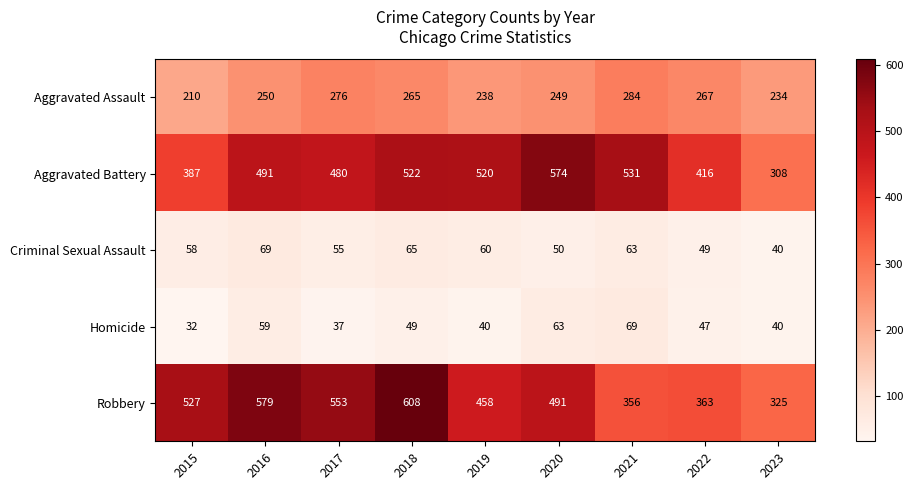

What is the sum of the Aggravated Assault values at 2020 and 2017?

525